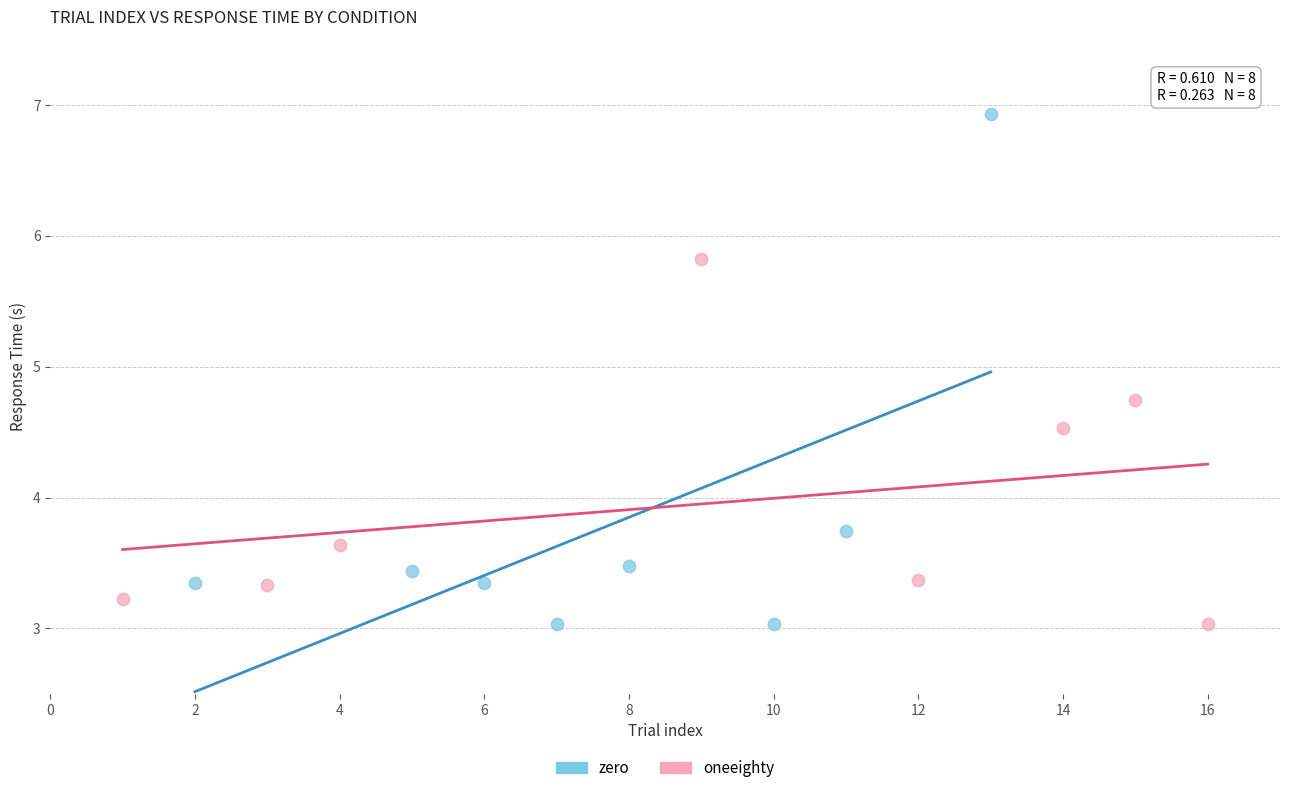

What are all the series names shown in the legend?

zero, oneeighty